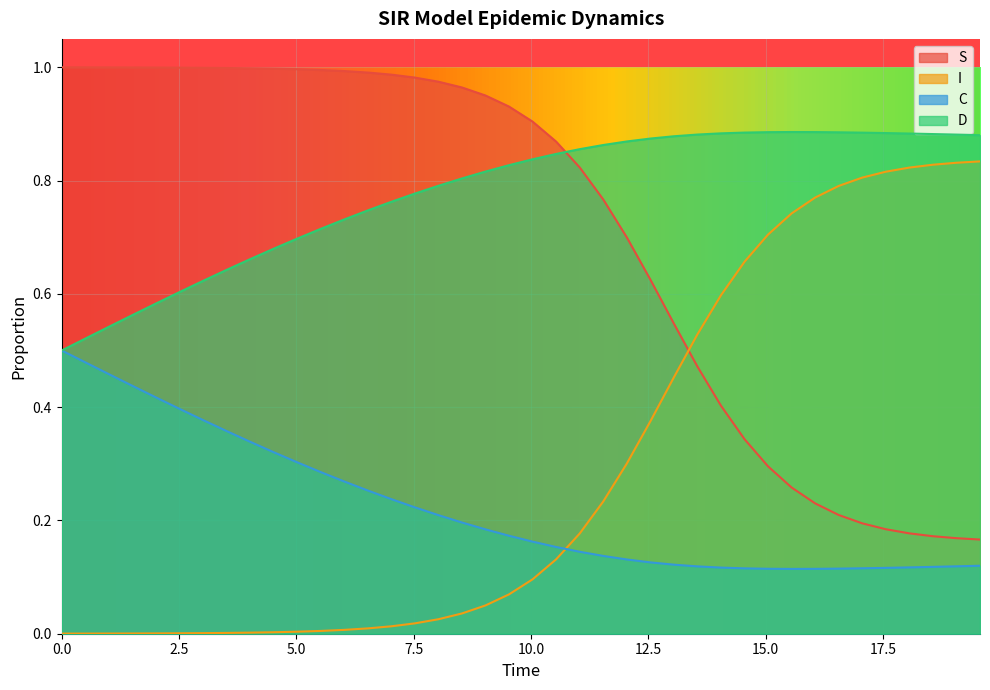

Which series has the largest total across all categories?

D